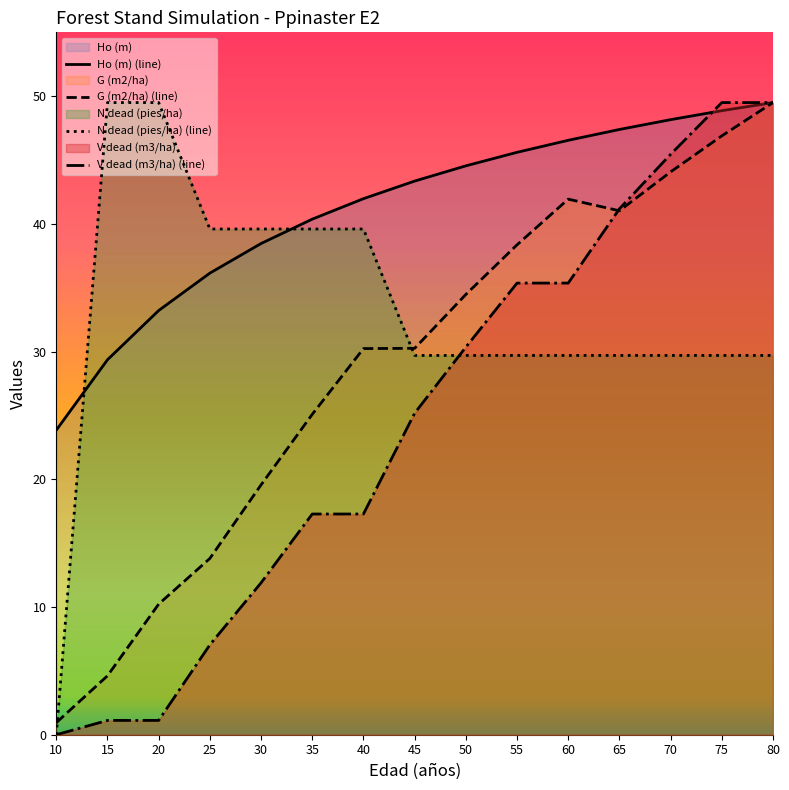

At which category is the sum across all series the highest?

80